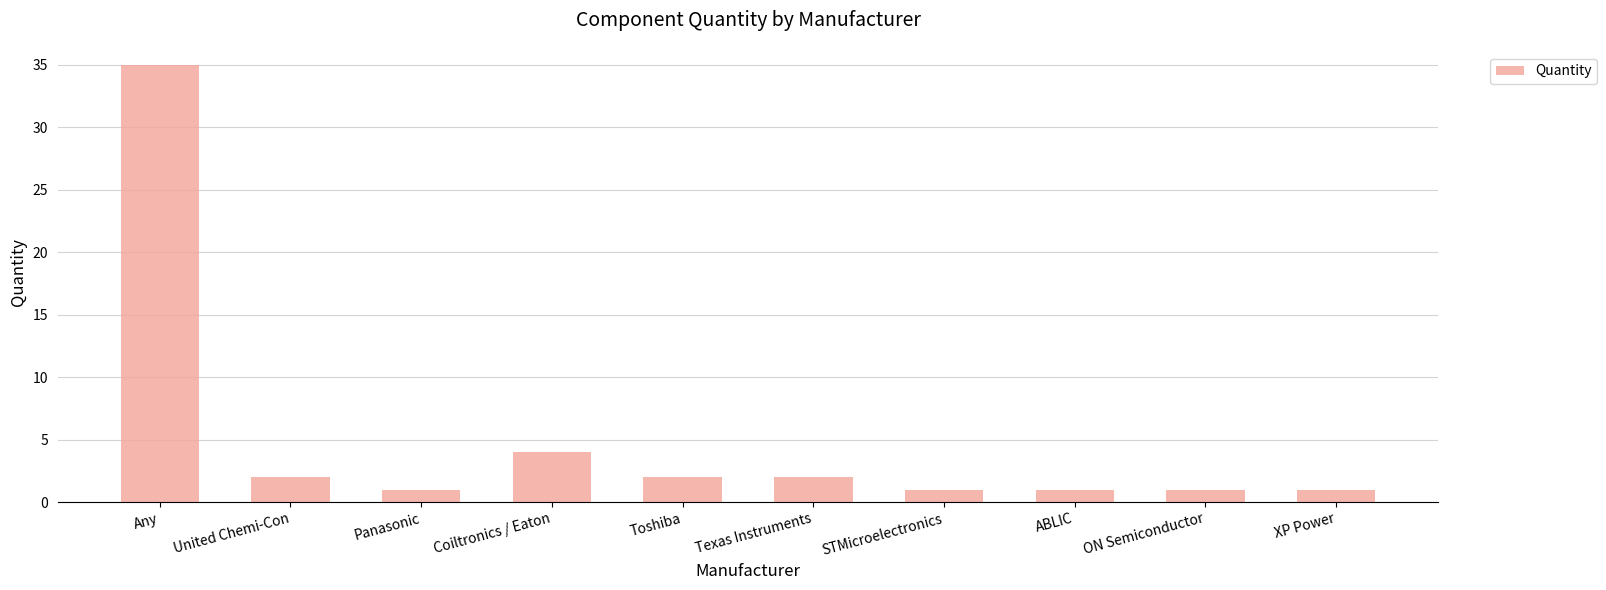

What is the change in value from Any to XP Power?

-34